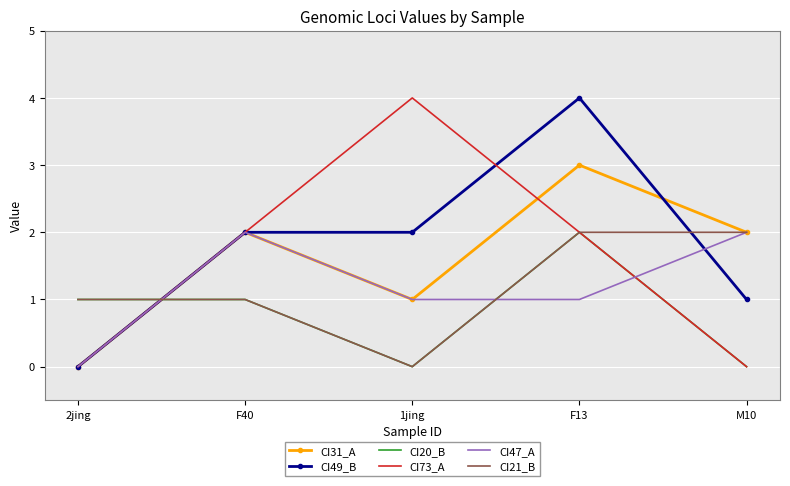

Is it true that CI31_A equals 1 at F13?

False